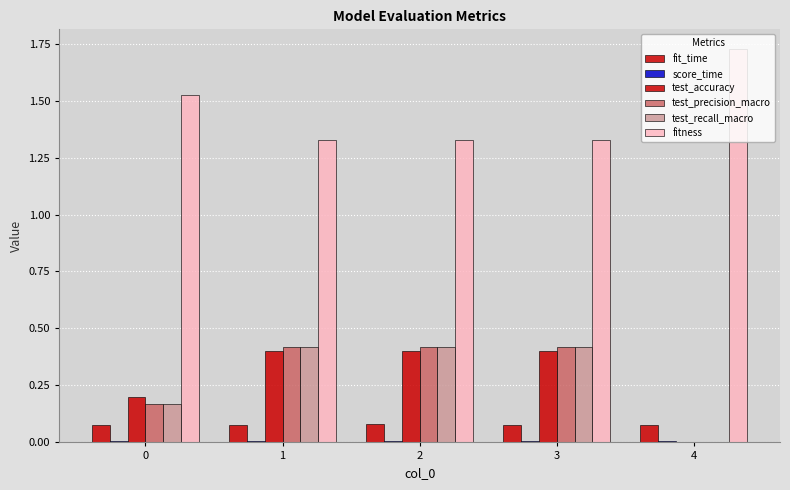

What is the value of the fit_time bar at the 5th from the left?

0.1